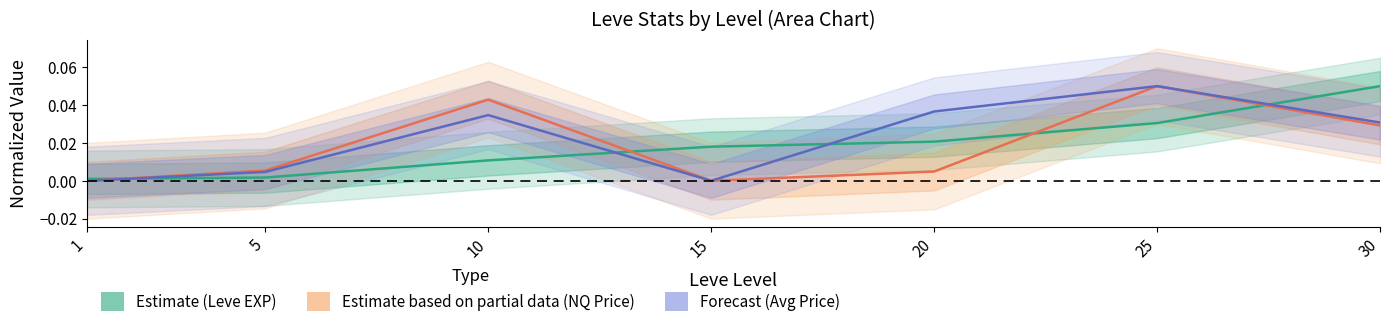

In currentAveragePriceNQ (normalized), how many points are lower than both neighbors (excluding endpoints)?

1